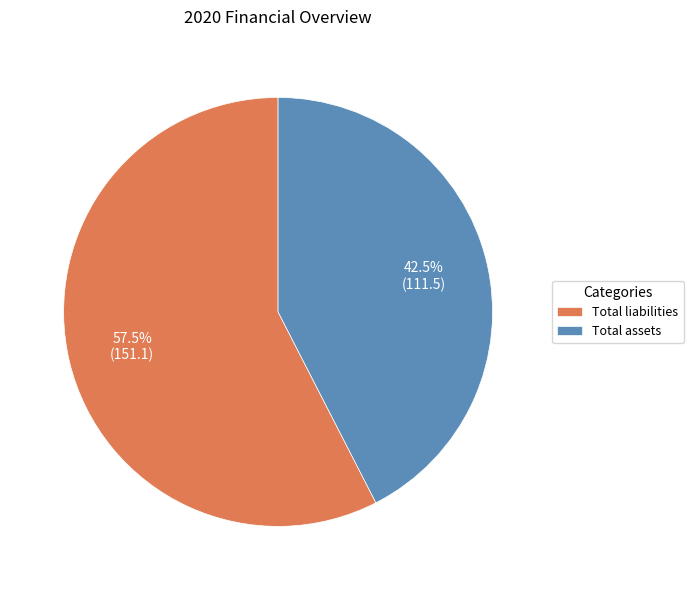

Rank the categories by value from lowest to highest.

Total assets, Total liabilities